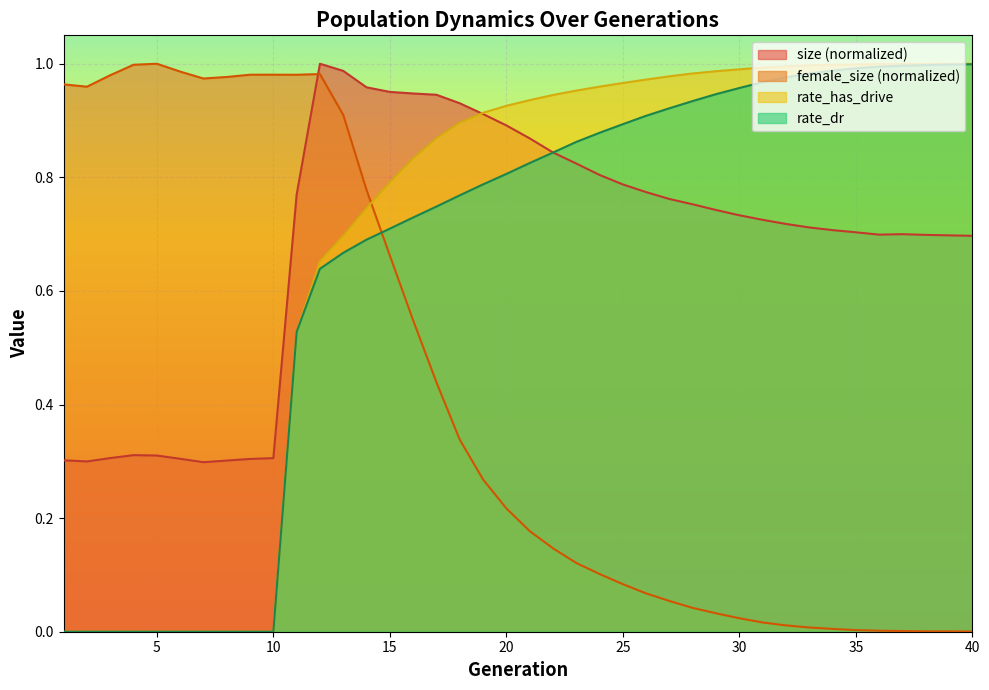

Is it true that rate_dr equals 1.4 at 25?

False